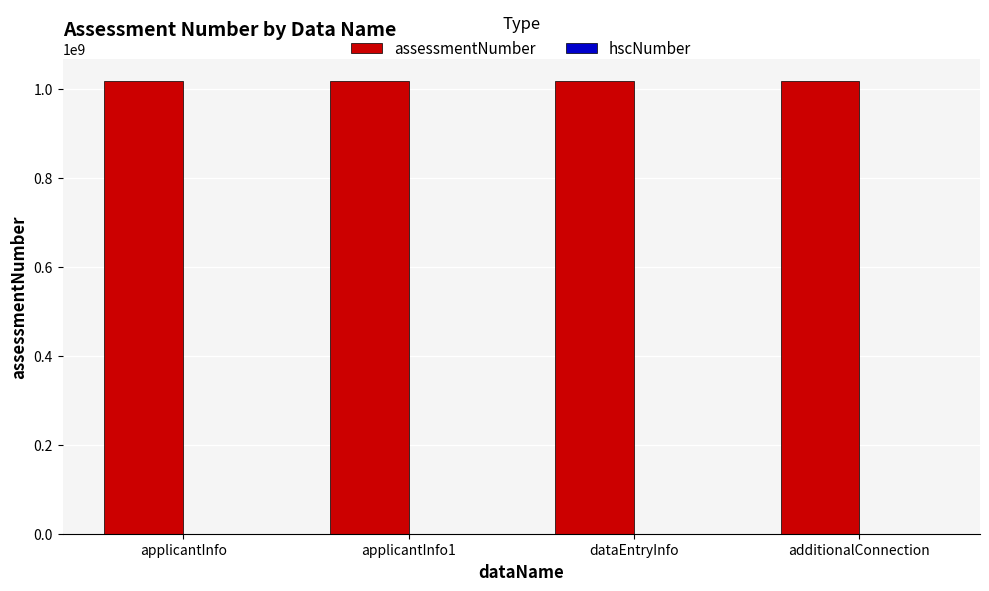

What is the total value across all series at dataEntryInfo?

1016098802